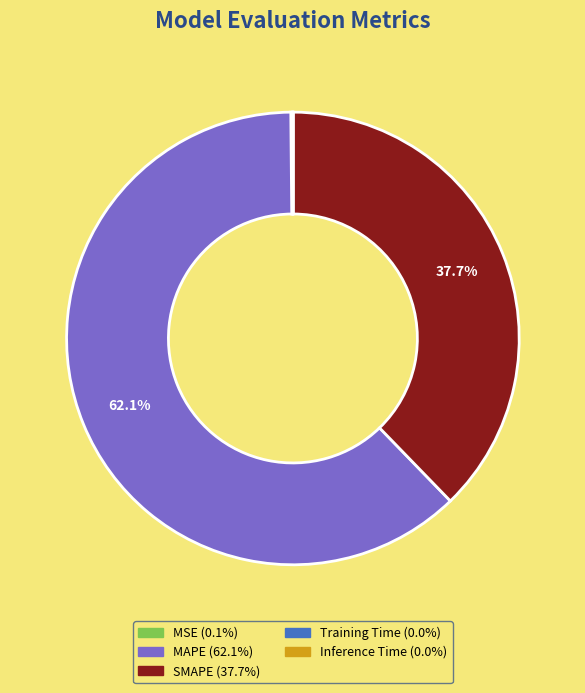

To the nearest percent, what is the difference between the largest and smallest slice percentages?

62%